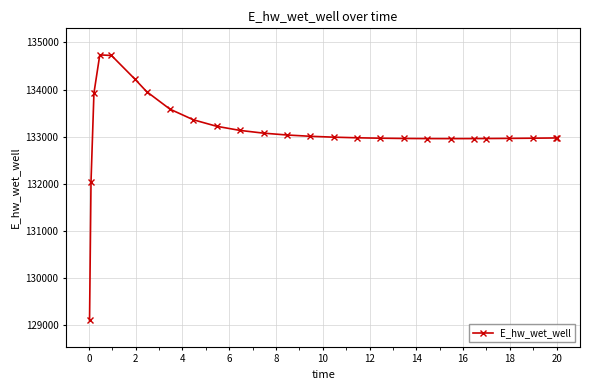

What is the greatest value displayed?

134735.9